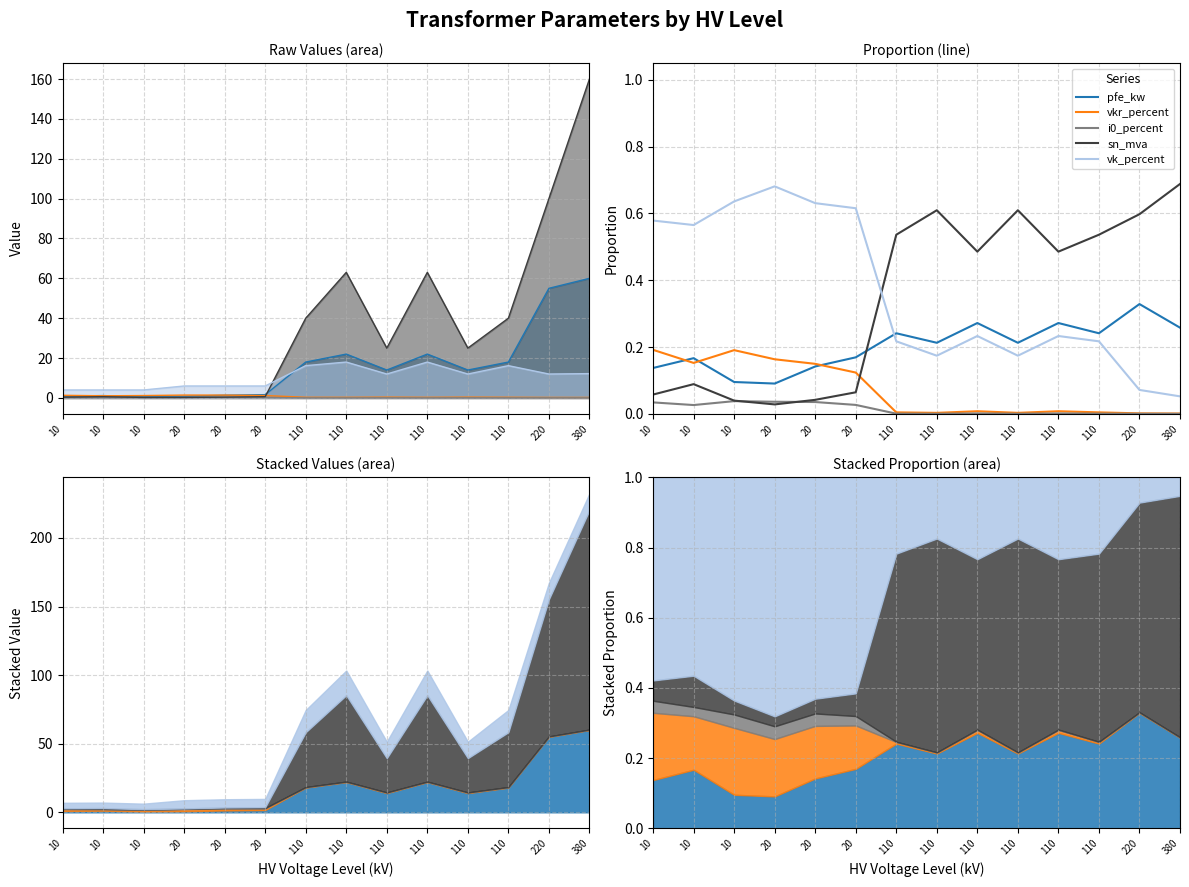

Which category has the lowest value across all series?

380